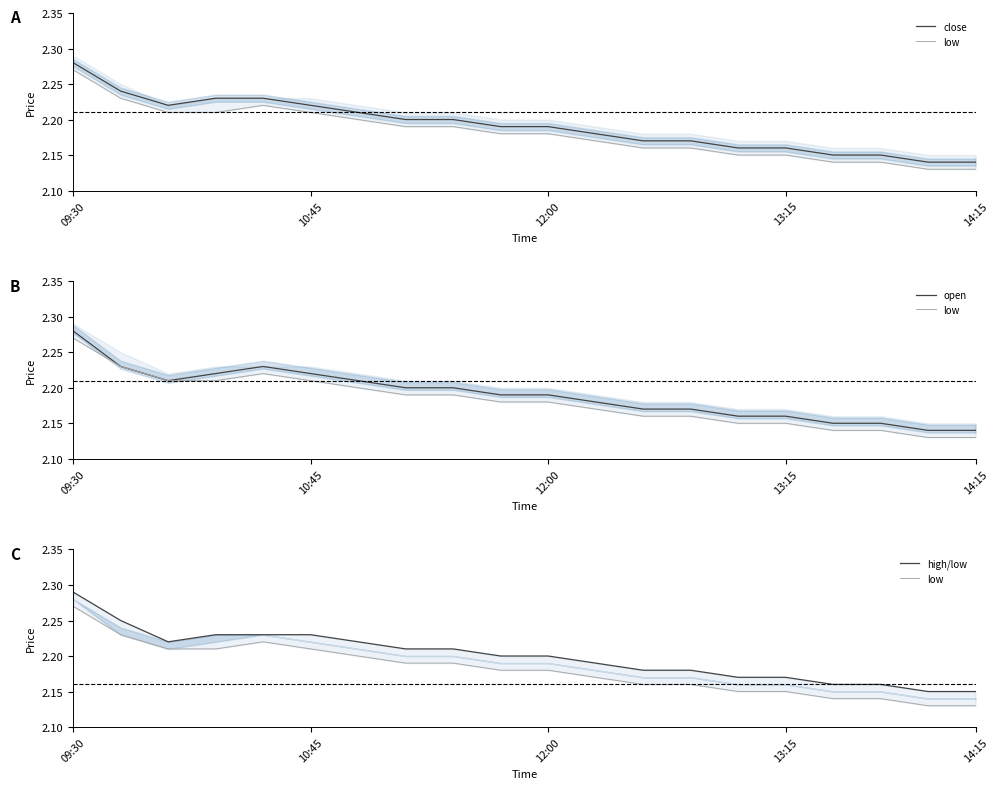

Does the chart have visible grid lines?

No